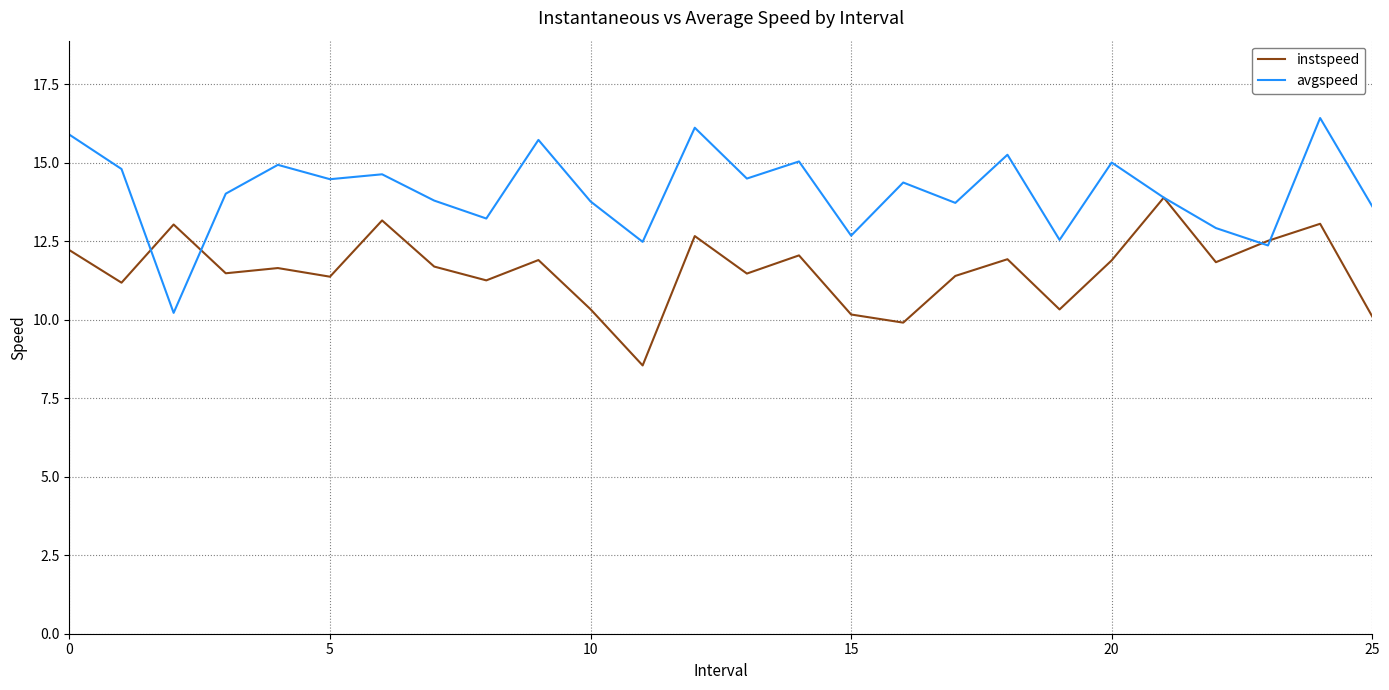

What is the maximum value shown in the chart?

16.4